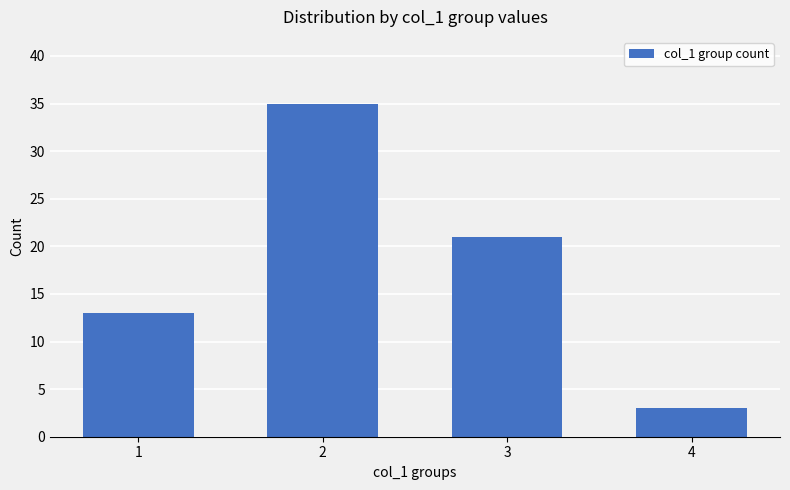

The chart shows a value of 8 at 2. True or false?

False